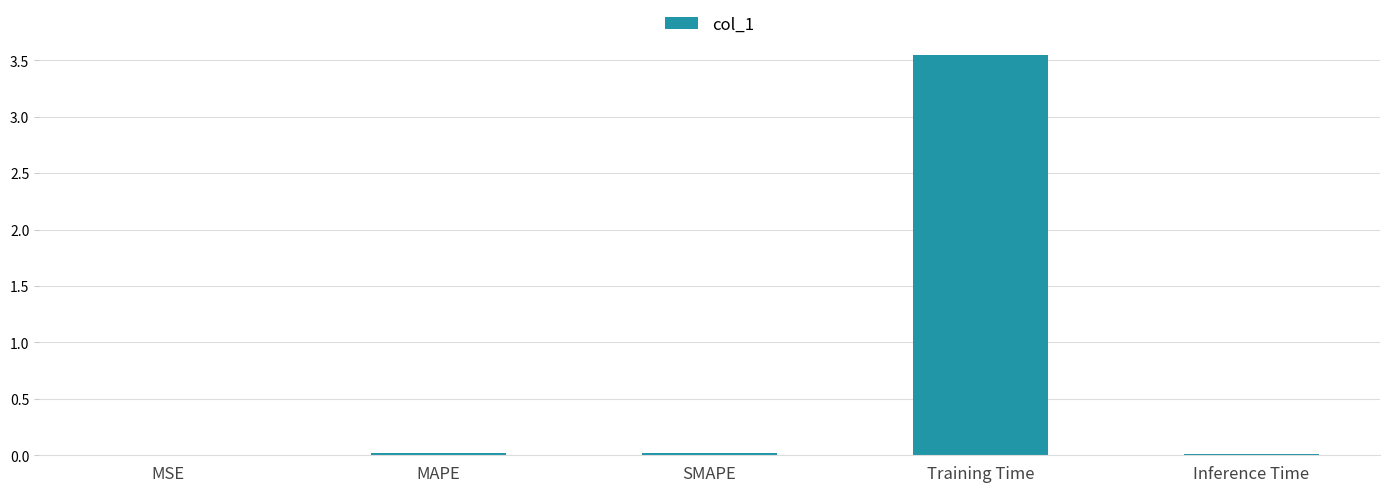

Which category has the highest value across all series?

Training Time